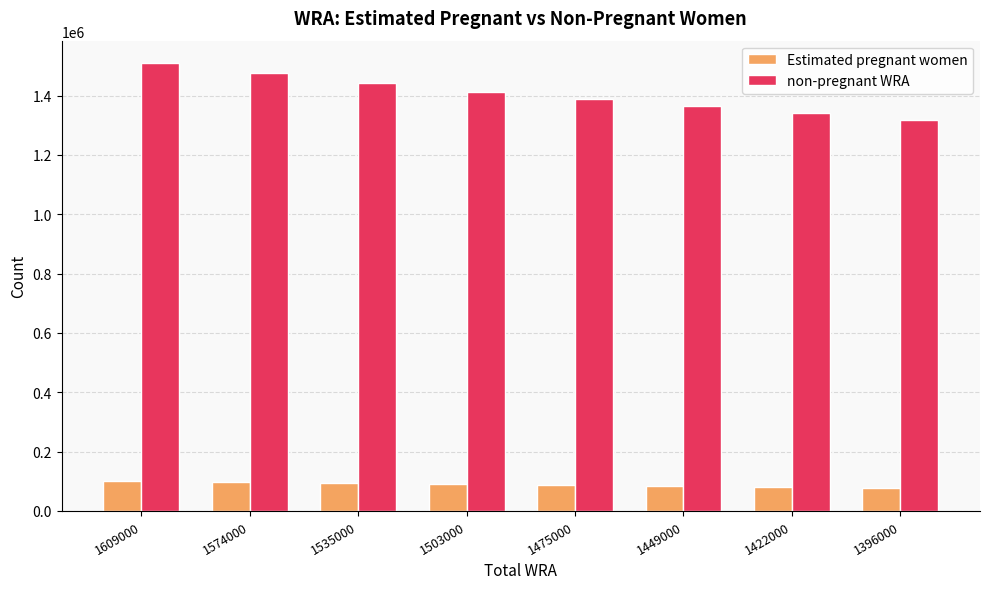

What are all the series names shown in the legend?

Estimated pregnant women, non-pregnant WRA